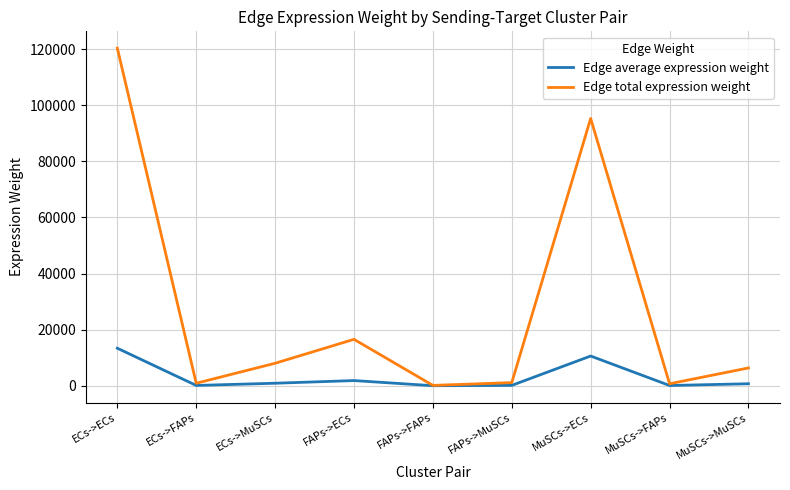

Which series has the largest range (max minus min)?

Edge total expression weight